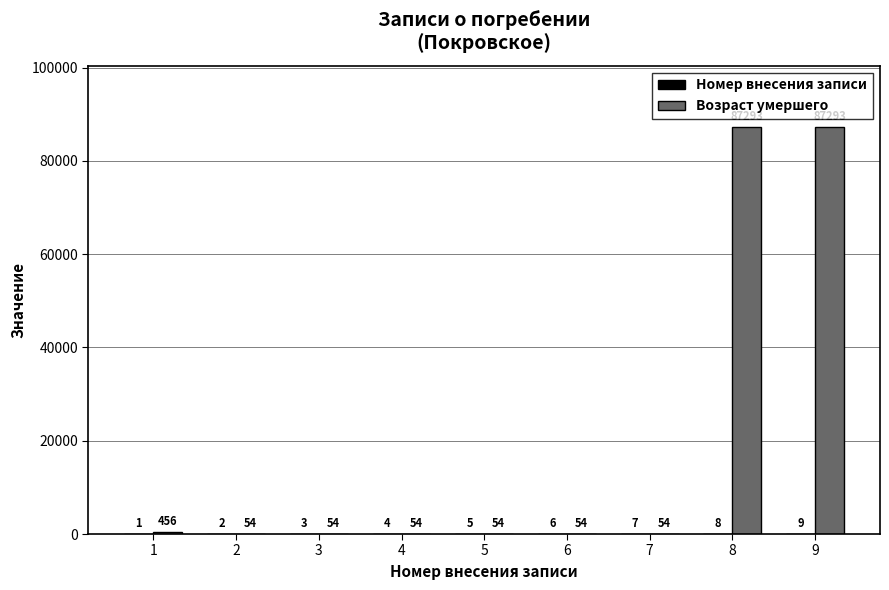

Read the Возраст умершего value at 2, to the nearest 10.

50